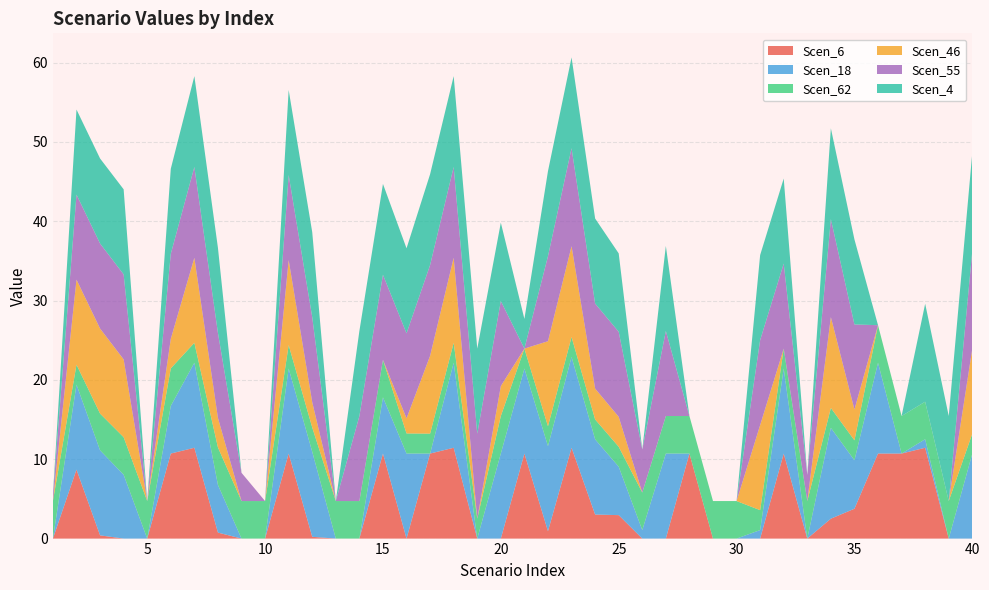

Reading left to right, transcribe all the data shown in this chart.

Scen_6: 0.0	8.7	0.4	0.0	0.0	10.7	11.4	0.8	0.0	0.0	10.7	0.2	0.0	0.0	10.7	0.0	10.7	11.4	0.0	0.0	10.7	0.9	11.4	3.0	3.0	0.0	0.0	10.7	0.0	0.0	0.0	10.7	0.0	2.5	3.8	10.7	10.7	11.4	0.0	0.0
Scen_18: 0.0	10.7	10.7	8.0	0.0	6.0	10.7	6.0	0.0	0.0	10.7	10.7	0.0	0.0	7.1	10.7	0.0	10.7	0.0	10.7	10.7	10.7	11.4	9.5	6.1	1.1	10.7	0.0	0.0	0.0	1.1	10.7	0.0	11.4	6.1	11.4	0.0	1.1	0.0	10.7
Scen_62: 4.7	2.5	4.6	4.7	4.7	4.7	2.5	4.7	4.7	4.7	3.0	3.1	4.7	4.7	4.7	2.5	2.5	2.5	2.5	4.7	2.5	2.5	2.5	2.5	2.5	4.7	4.7	4.7	4.7	4.7	2.5	2.5	4.7	2.5	2.5	4.7	4.7	4.7	4.7	2.5
Scen_46: 0.0	10.7	10.7	9.8	0.0	3.7	10.7	3.7	0.0	0.0	10.7	3.2	0.0	0.0	0.0	1.9	9.8	10.7	0.0	3.8	0.0	10.7	11.4	3.9	3.8	0.0	0.0	0.0	0.0	0.0	10.7	0.0	0.0	11.4	3.9	0.0	0.0	0.0	0.0	10.7
Scen_55: 0.7	10.7	10.7	10.7	0.0	10.7	11.4	10.7	3.6	0.0	10.7	10.7	0.0	10.7	10.7	10.7	11.4	11.4	10.7	10.7	0.0	10.7	12.3	10.7	10.7	5.4	10.7	0.0	0.0	0.0	10.7	10.7	3.3	12.3	10.7	0.0	0.0	0.0	0.0	12.3
Scen_4: 0.0	10.7	10.7	10.7	0.0	10.7	11.4	10.7	0.0	0.0	10.7	10.7	0.0	10.7	11.4	10.7	11.4	11.4	10.7	9.9	3.7	10.7	11.4	10.7	9.9	0.0	10.7	0.0	0.0	0.0	10.7	10.7	0.0	11.4	10.7	0.0	0.0	12.3	10.7	12.3